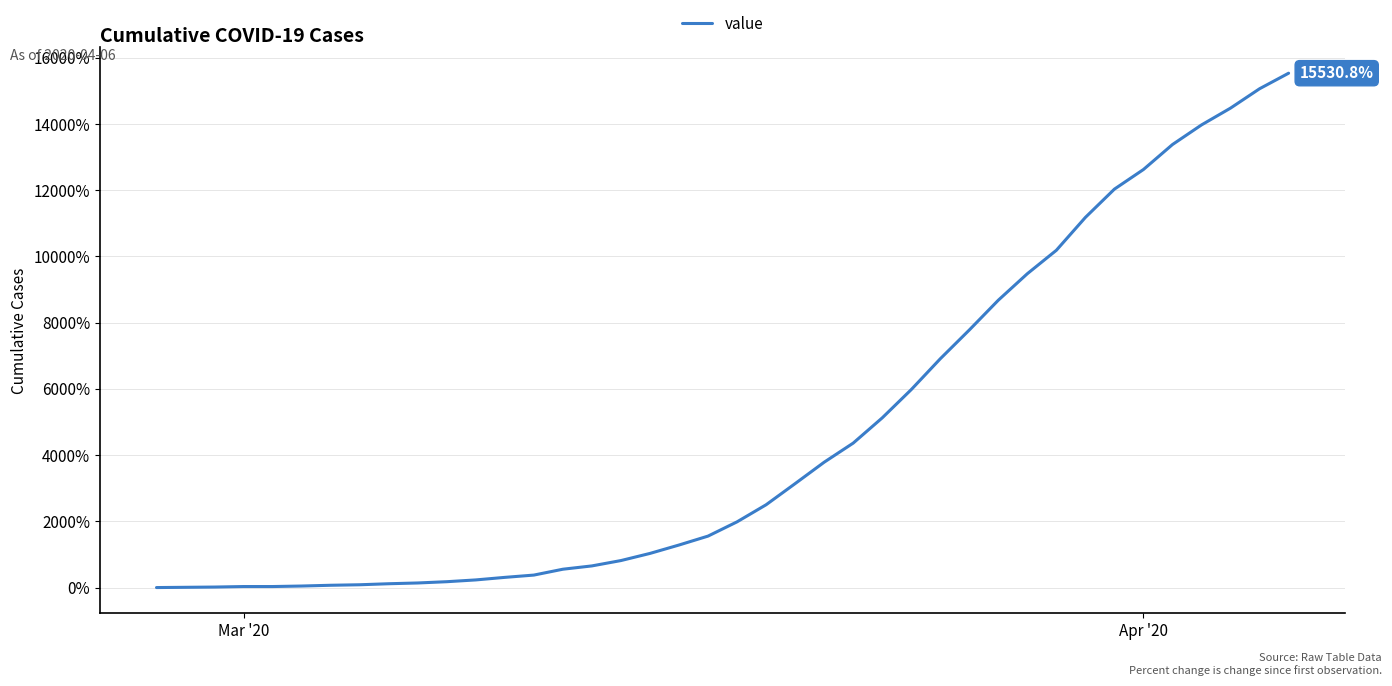

What is the difference between the maximum and minimum values?

15530.8